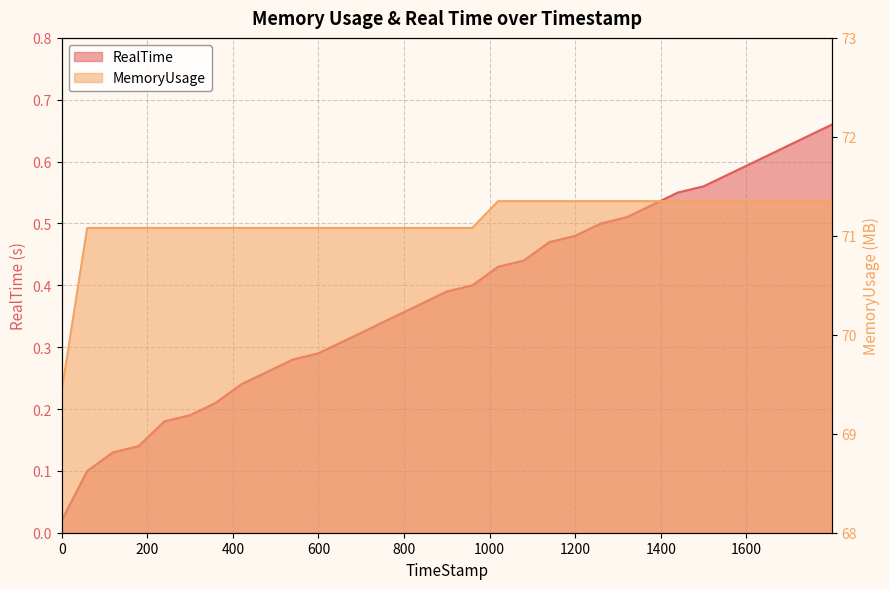

Rank the series at 1019.63 from lowest to highest value.

RealTime, MemoryUsage